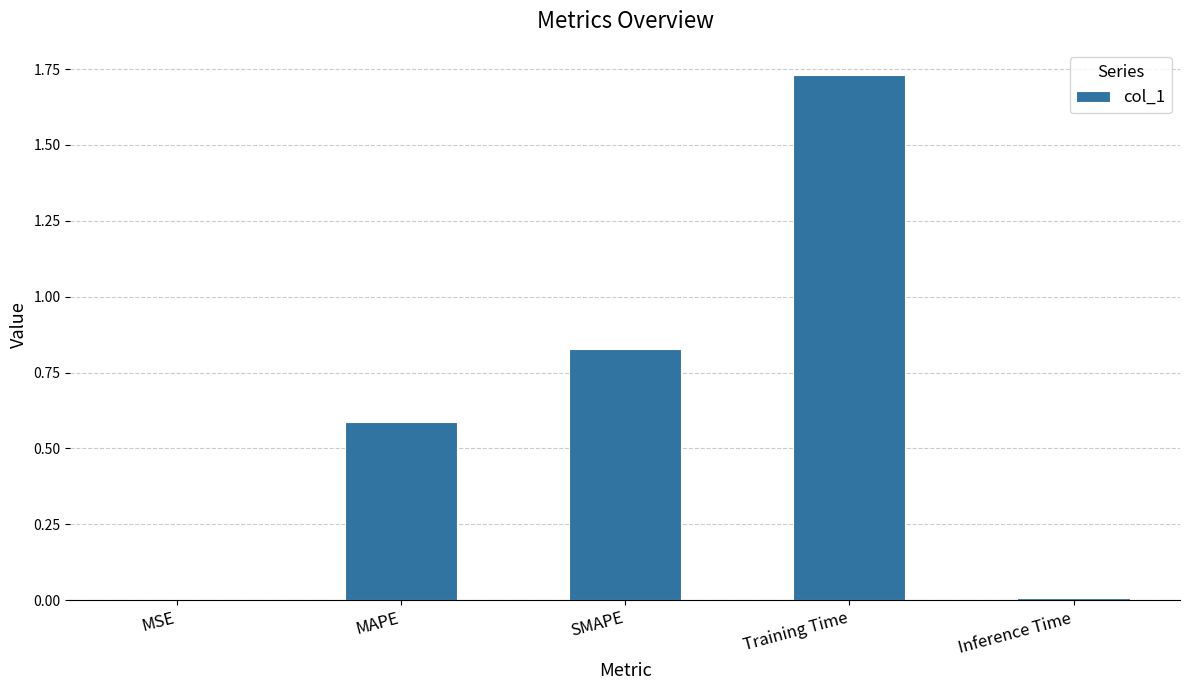

The chart shows a value of 1.0 at MAPE. True or false?

False